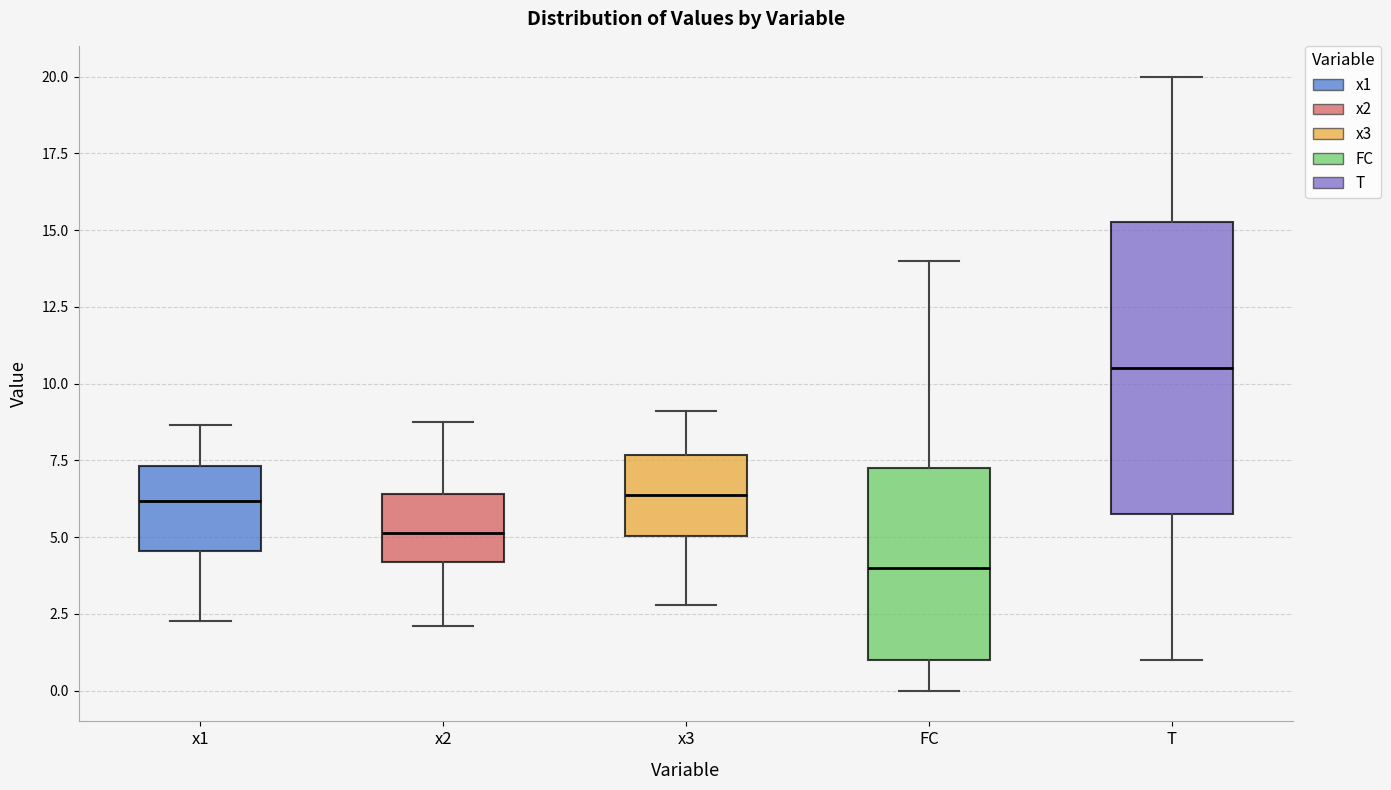

Which box's median line is the lowest?

FC